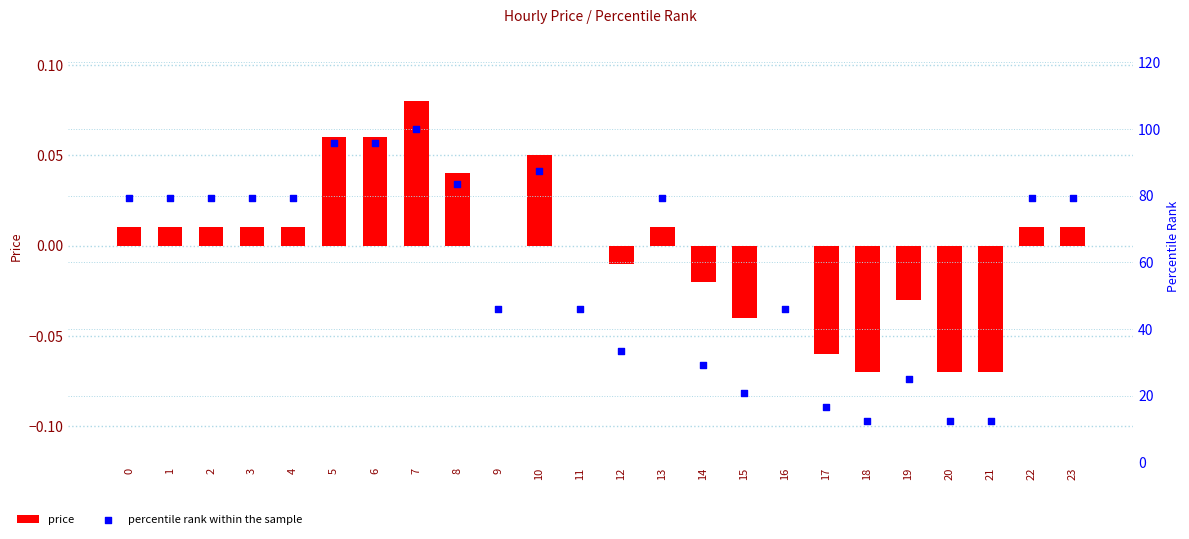

What is the total value across all series at 1?

79.2